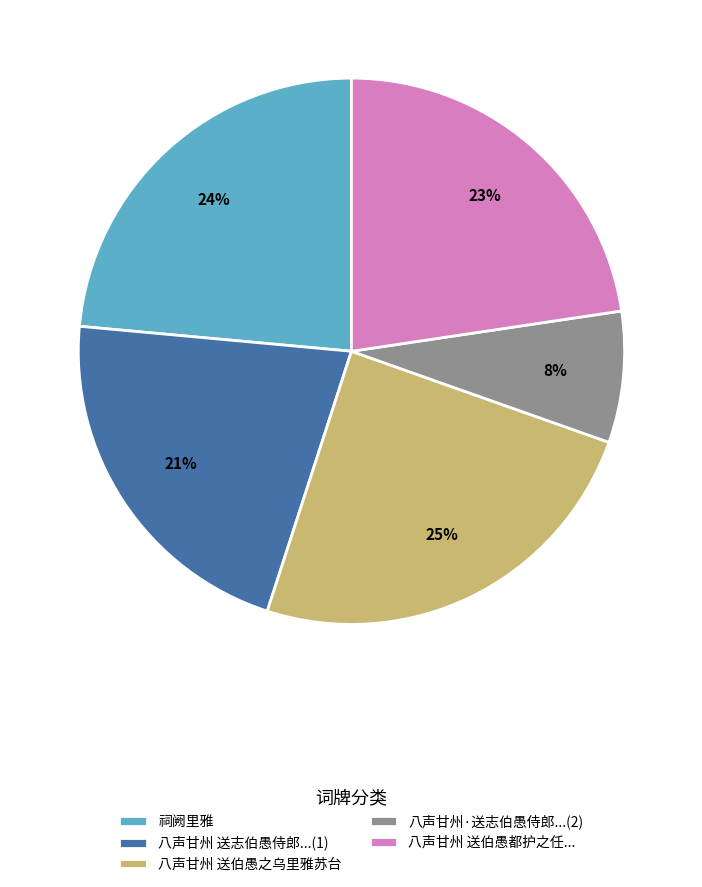

Which category has the smallest portion of the pie?

八声甘州·送志伯愚侍郎...(2)